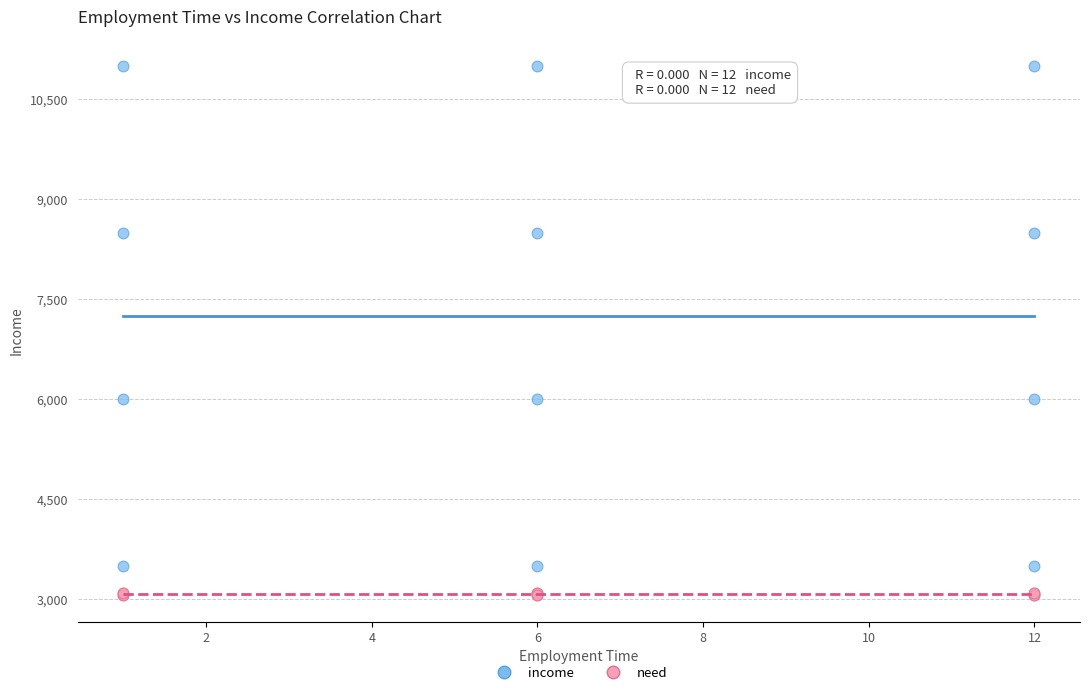

Which series reaches the maximum Y coordinate?

income